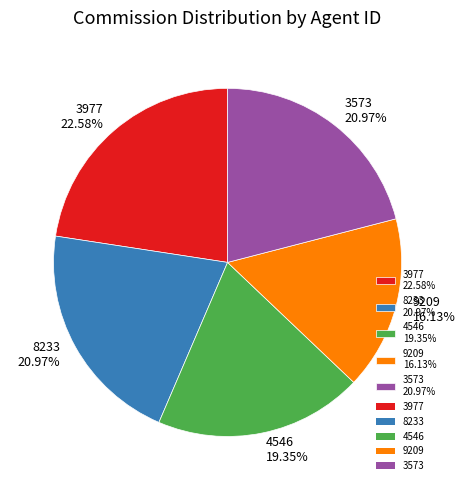

What percentage is the 8233 slice, to the nearest percent?

21%